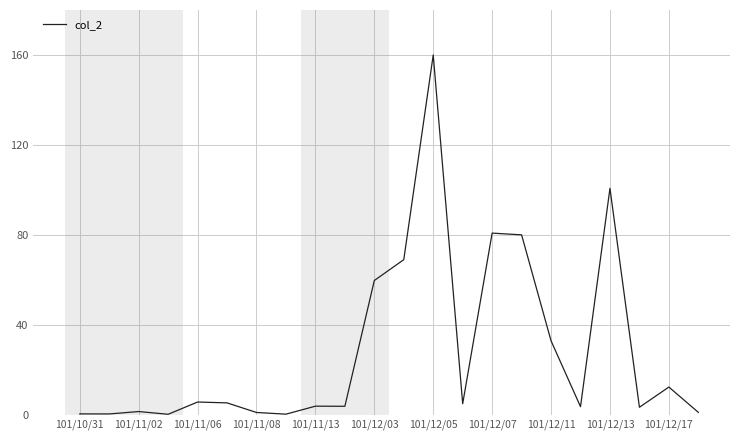

What is the difference between the maximum and minimum values?

159.8